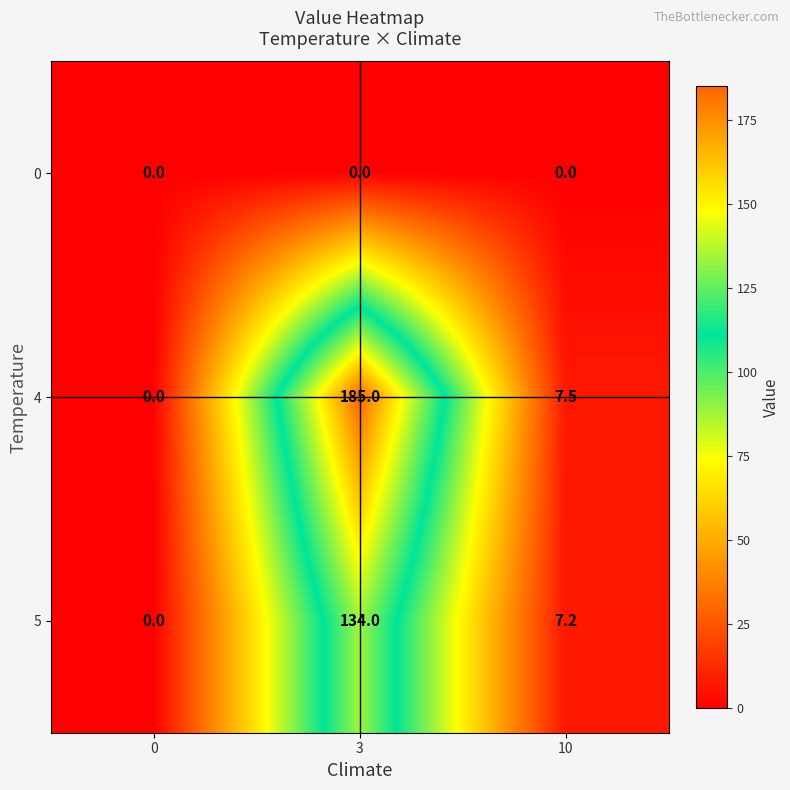

Which series changed the most between 0 and 3?

4